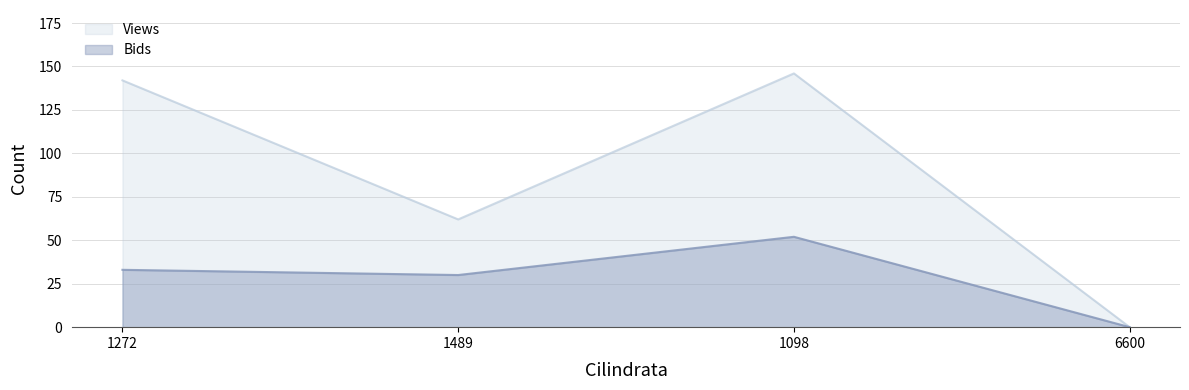

In Bids, how many points are lower than both neighbors (excluding endpoints)?

1